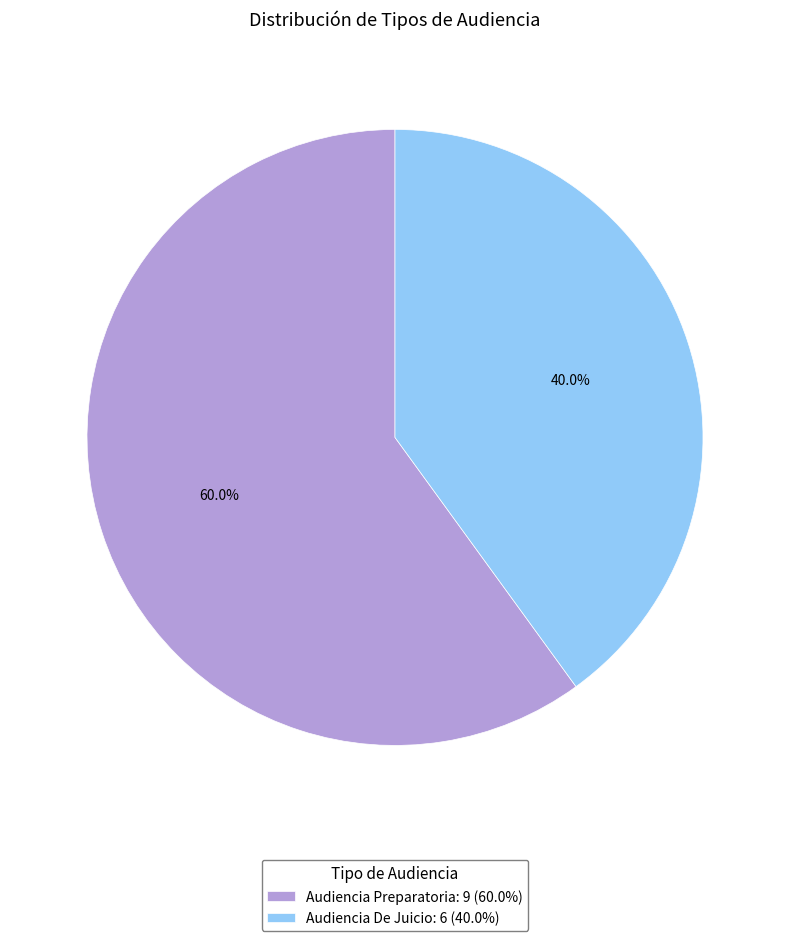

Does Audiencia Preparatoria account for over 50% of the chart?

Yes